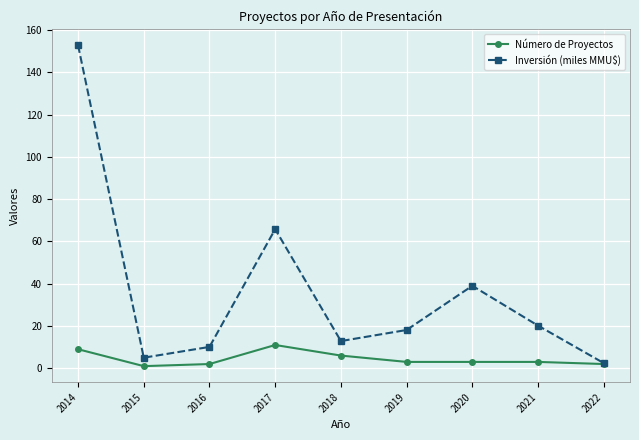

In Inversión (miles MMU$), how many points are higher than both neighbors (excluding endpoints)?

2